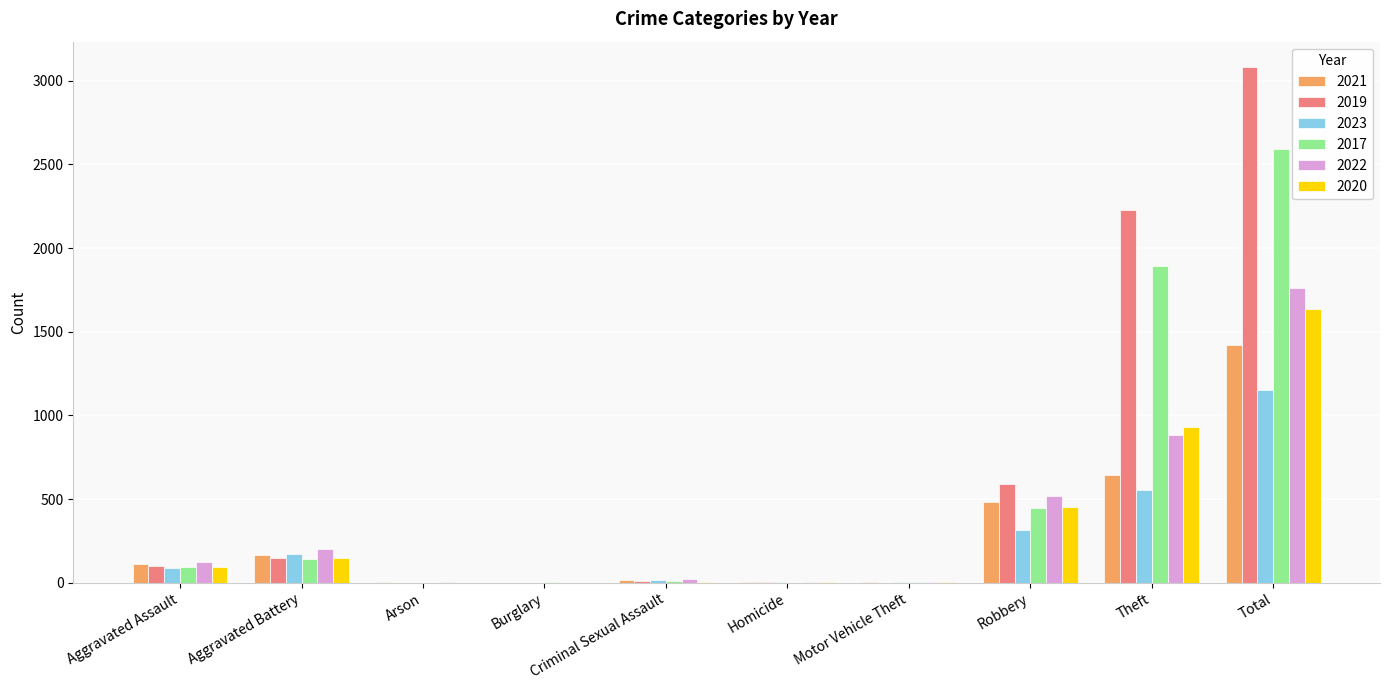

What is the greatest value displayed?

3080